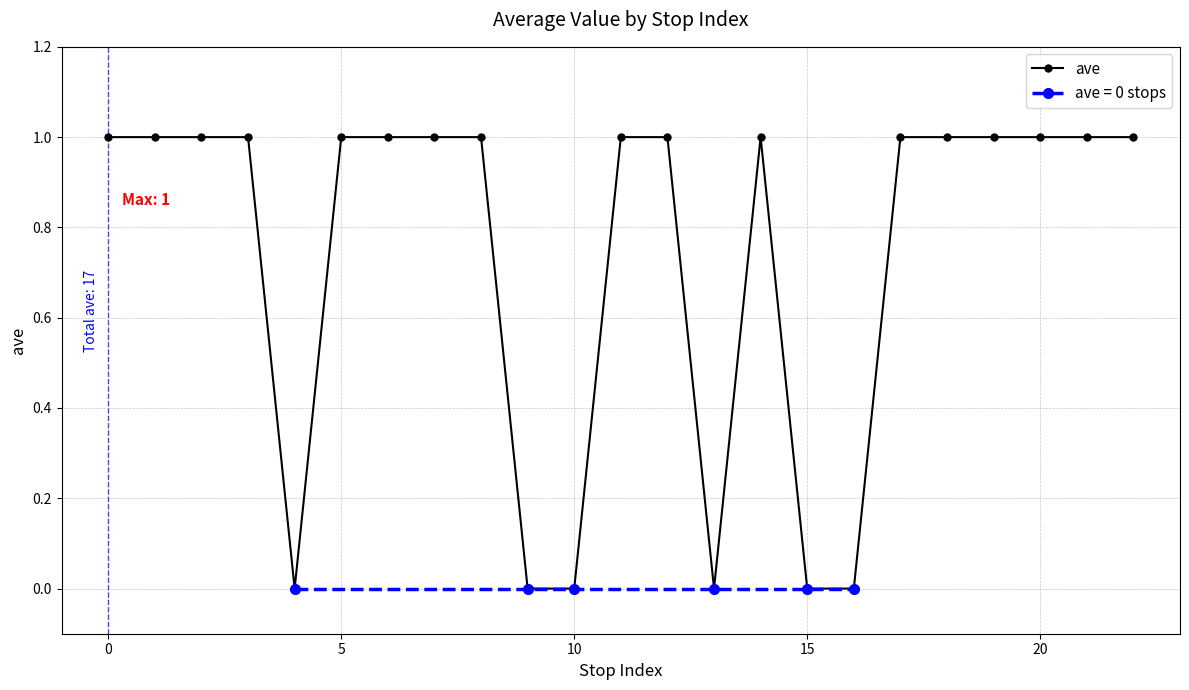

The ave series shows 0 at 10. True or false?

True